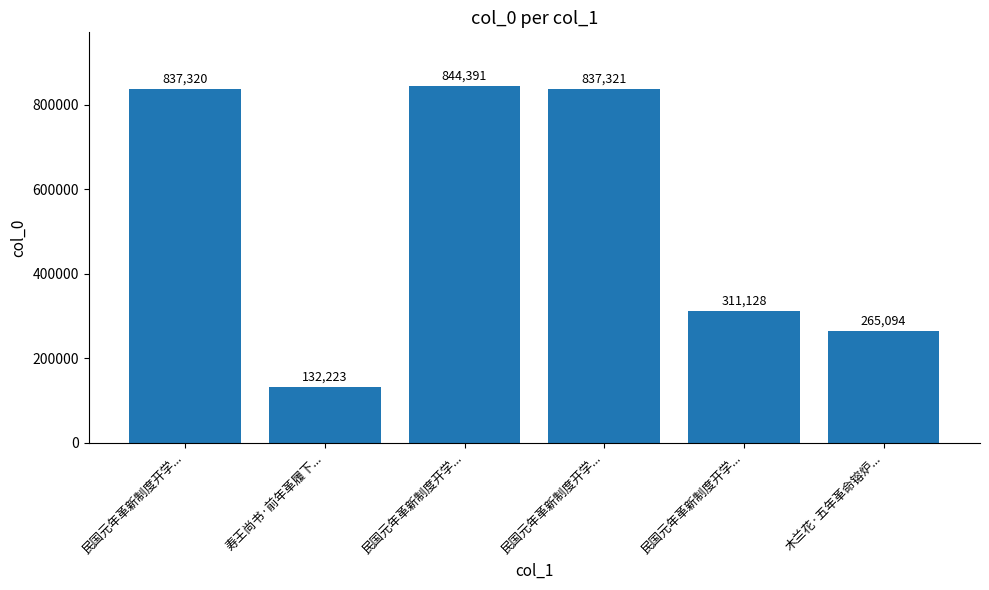

Does the chart contain any negative values?

No